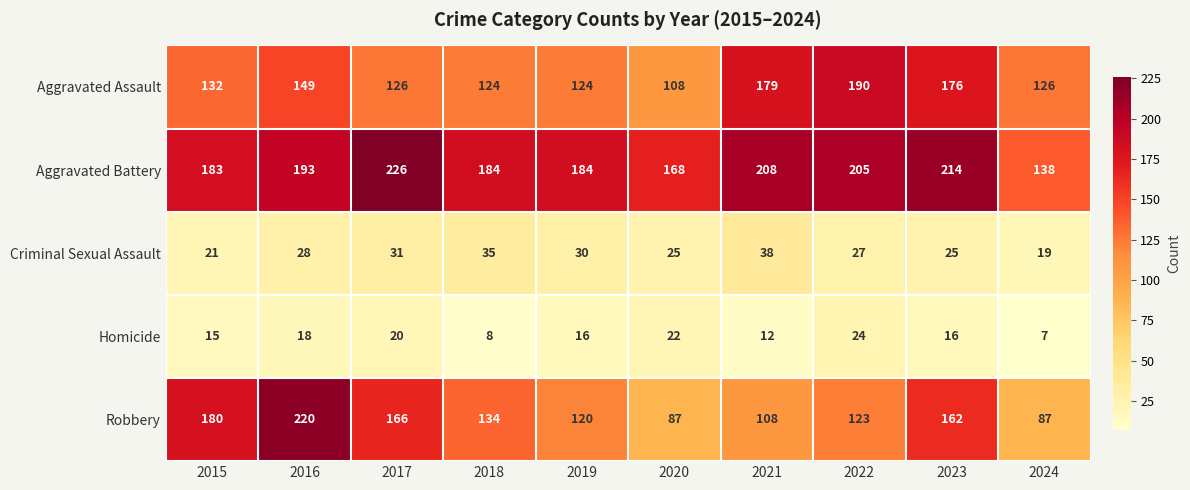

What is the difference between the highest and lowest values at 2017?

206